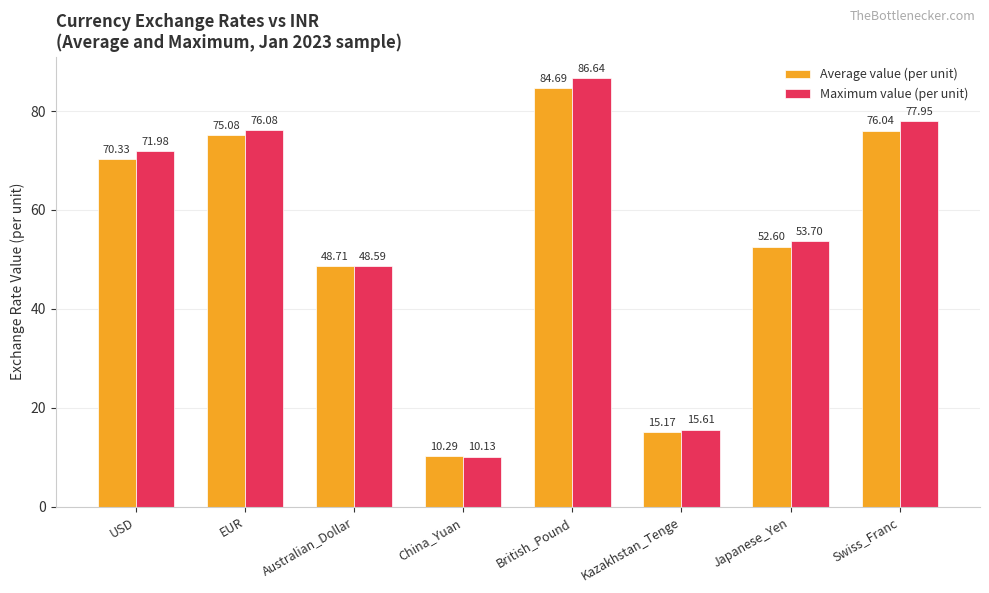

Reading right to left, transcribe all the data shown in this chart.

Average value (per unit): 76.0	52.6	15.2	84.7	10.3	48.7	75.1	70.3
Maximum value (per unit): 78.0	53.7	15.6	86.6	10.1	48.6	76.1	72.0